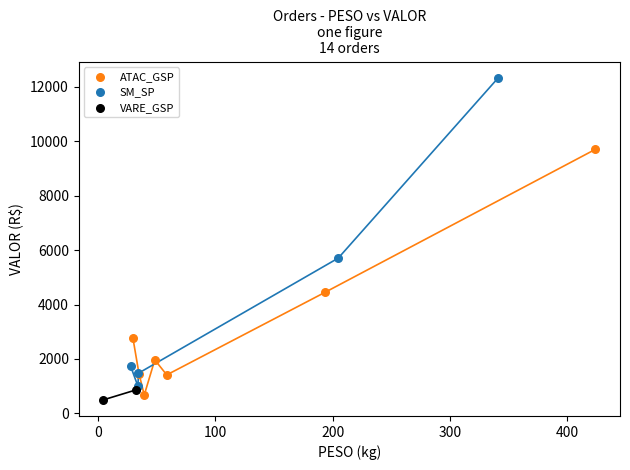

What are all the series names shown in the legend?

ATAC_GSP, SM_SP, VARE_GSP